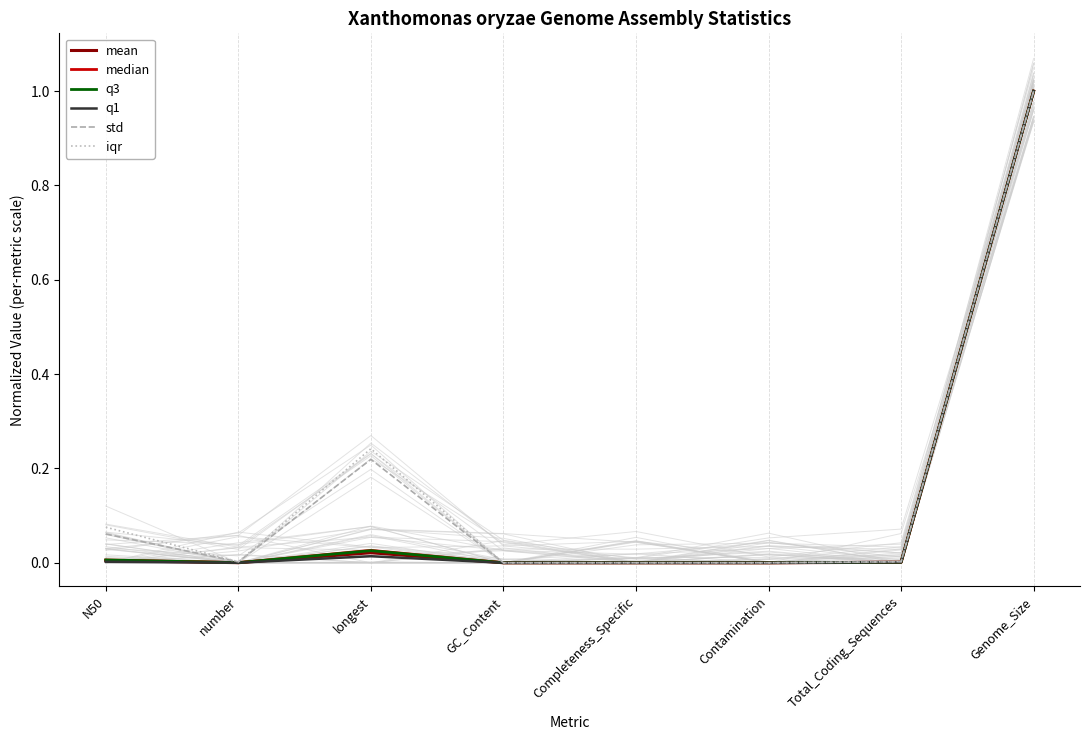

At which category is the sum across all series the highest?

Genome_Size